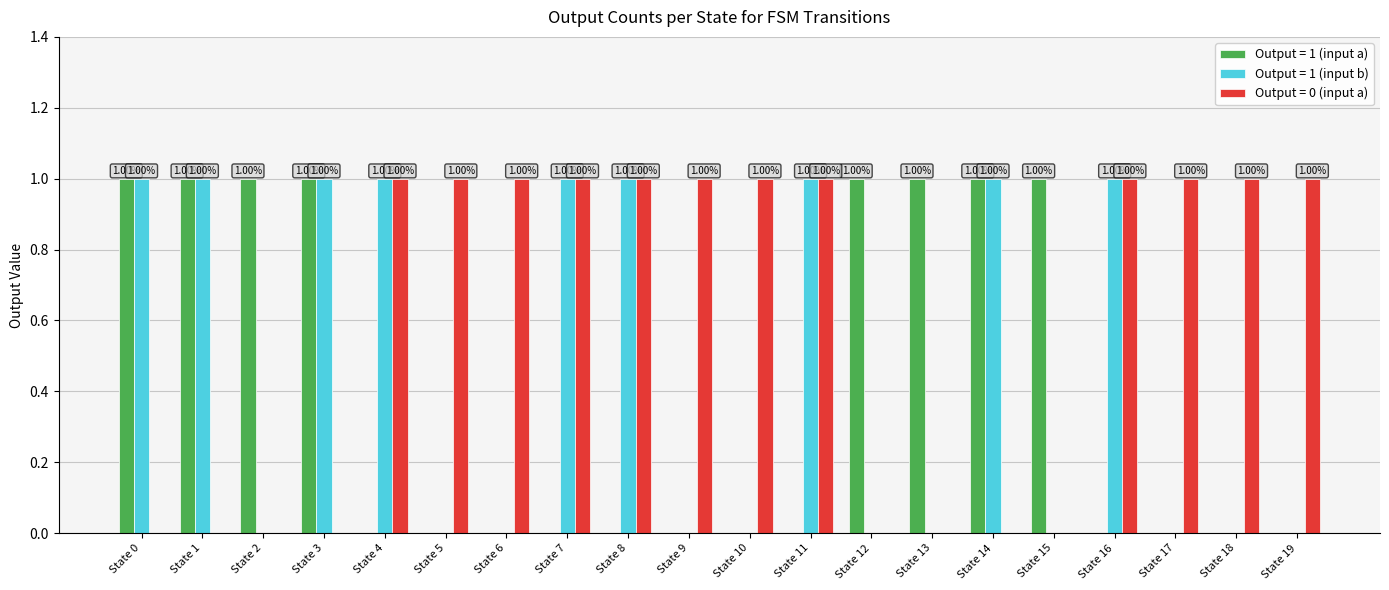

Which series changed the most between State 10 and State 16?

Output = 1 (input b)